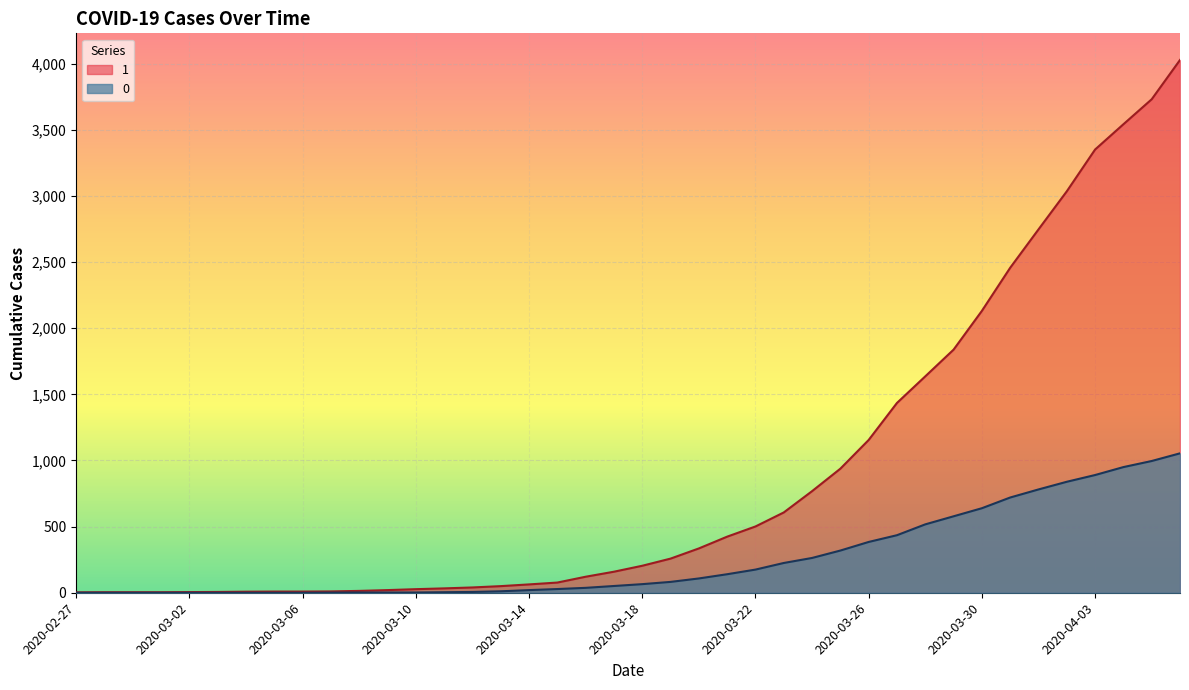

True or false: 1 and 0 cross at least once.

False